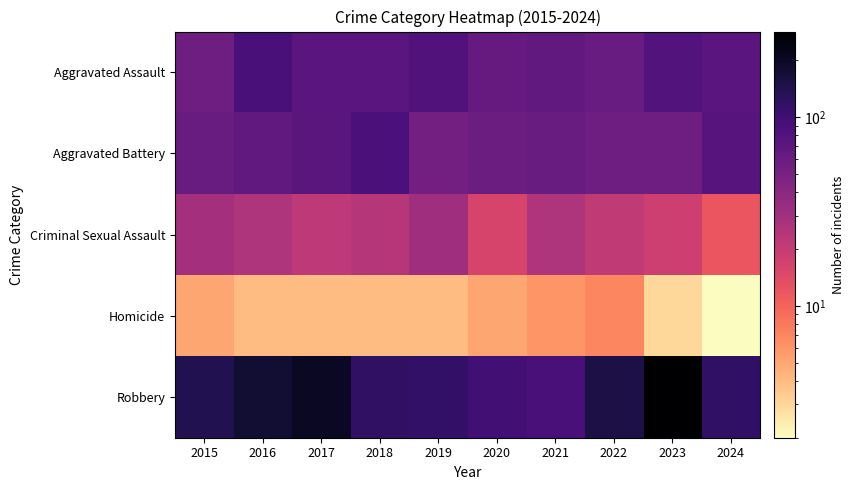

At how many categories does at least one series exceed 26?

10